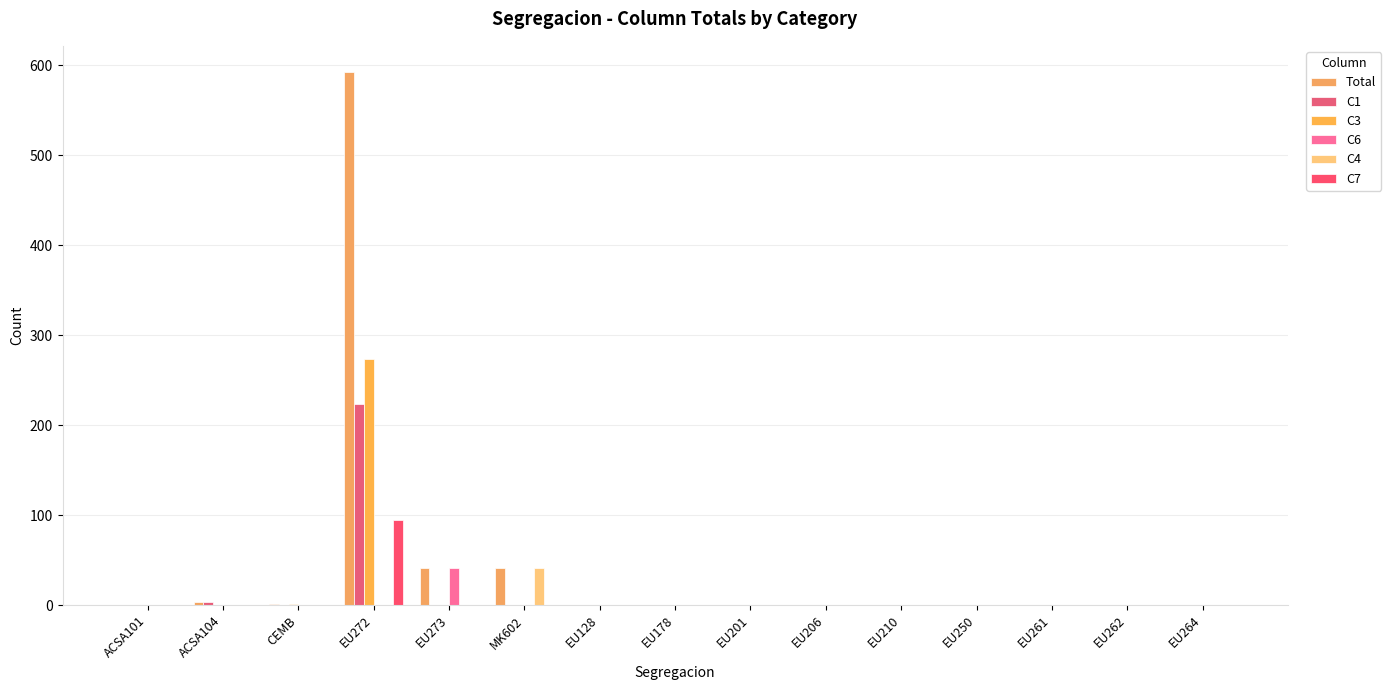

How many groups of bars are there?

15